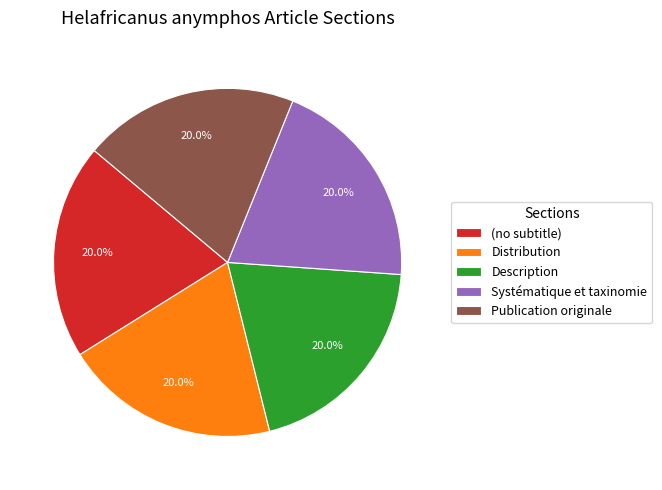

Count the number of slices in the pie.

5